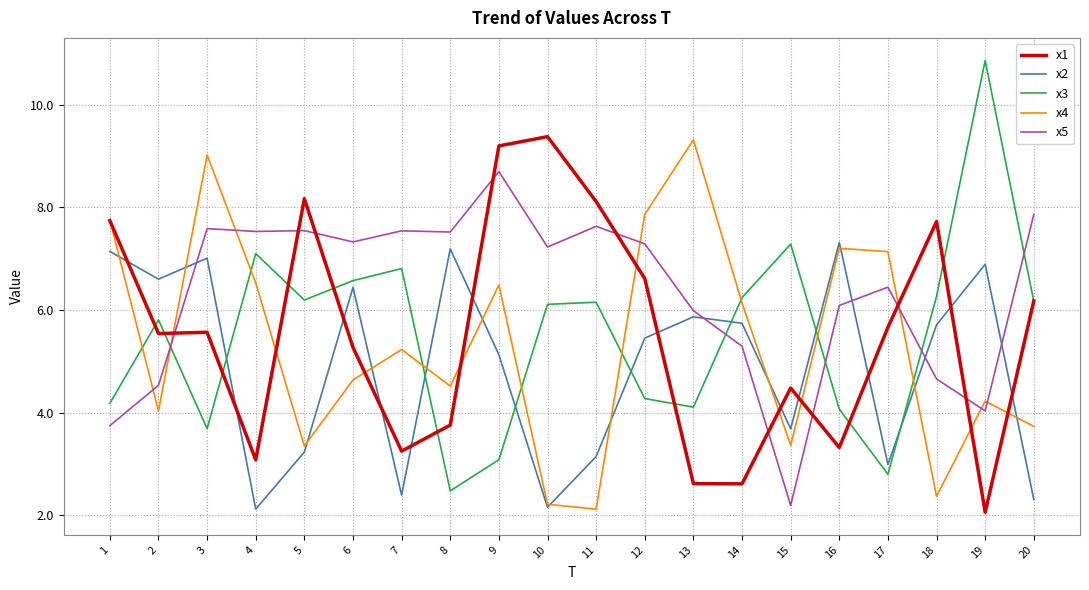

Where is the first local maximum for x4?

3